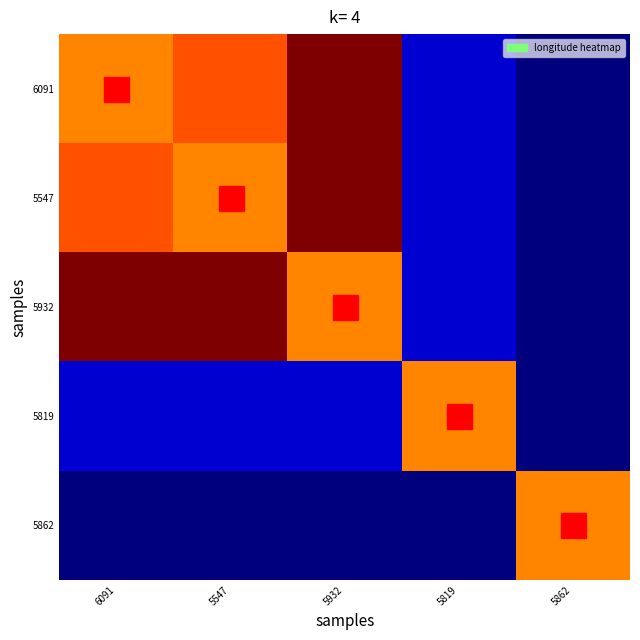

At which category is the sum across all series the highest?

5932